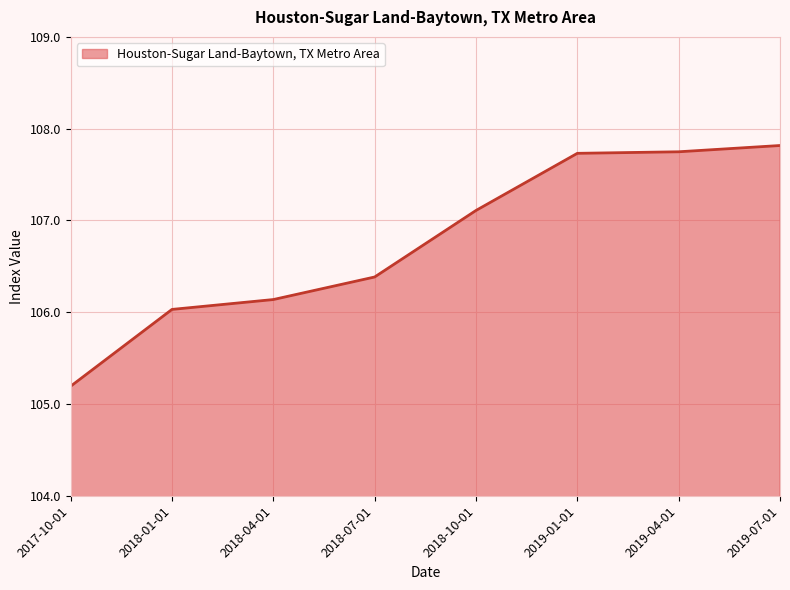

What is the change in value from 2018-04-01 to 2019-01-01?

+1.6